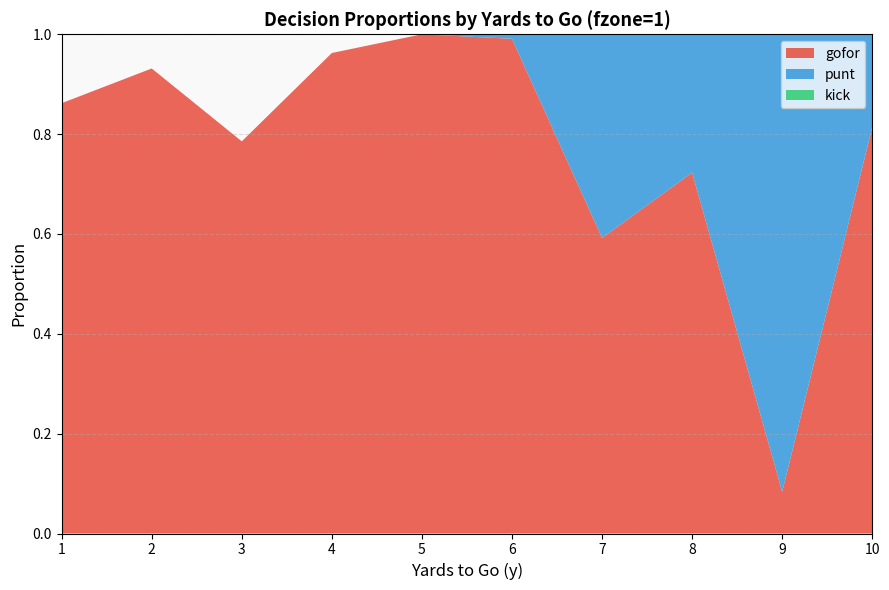

Reading left to right, extract all data points from this chart.

gofor: 1=0.9	2=0.9	3=0.8	4=1.0	5=1.0	6=1.0	7=0.6	8=0.7	9=0.1	10=0.8
punt: 1=0.0	2=0.0	3=0.0	4=0.0	5=0.0	6=0.0	7=0.4	8=0.3	9=0.9	10=0.2
kick: 1=0.0	2=0.0	3=0.0	4=0.0	5=0.0	6=0.0	7=0.0	8=0.0	9=0.0	10=0.0